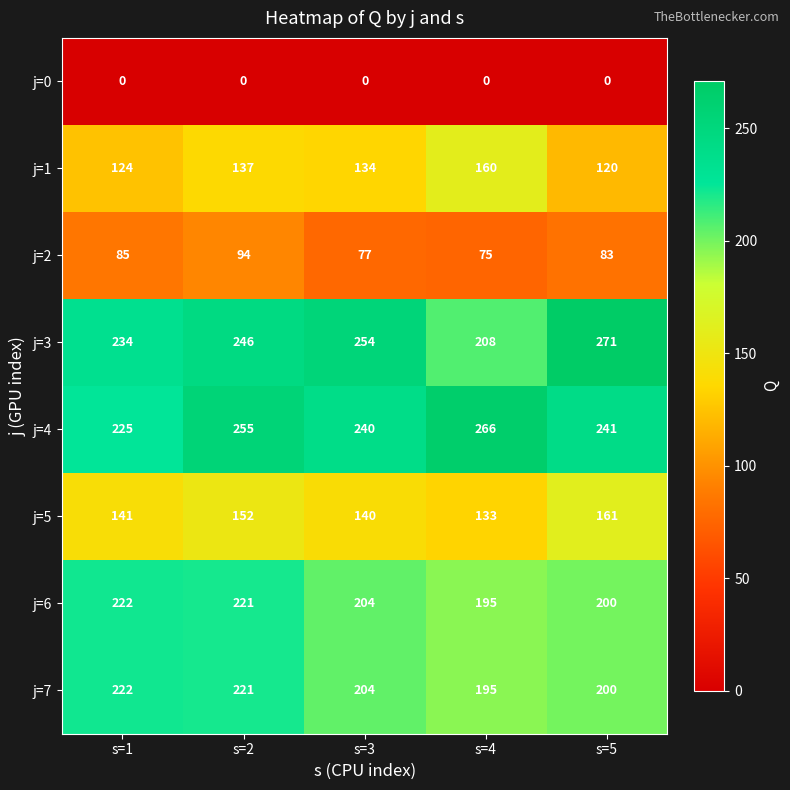

The value of j=7 at s=1 is 137. True or false?

False